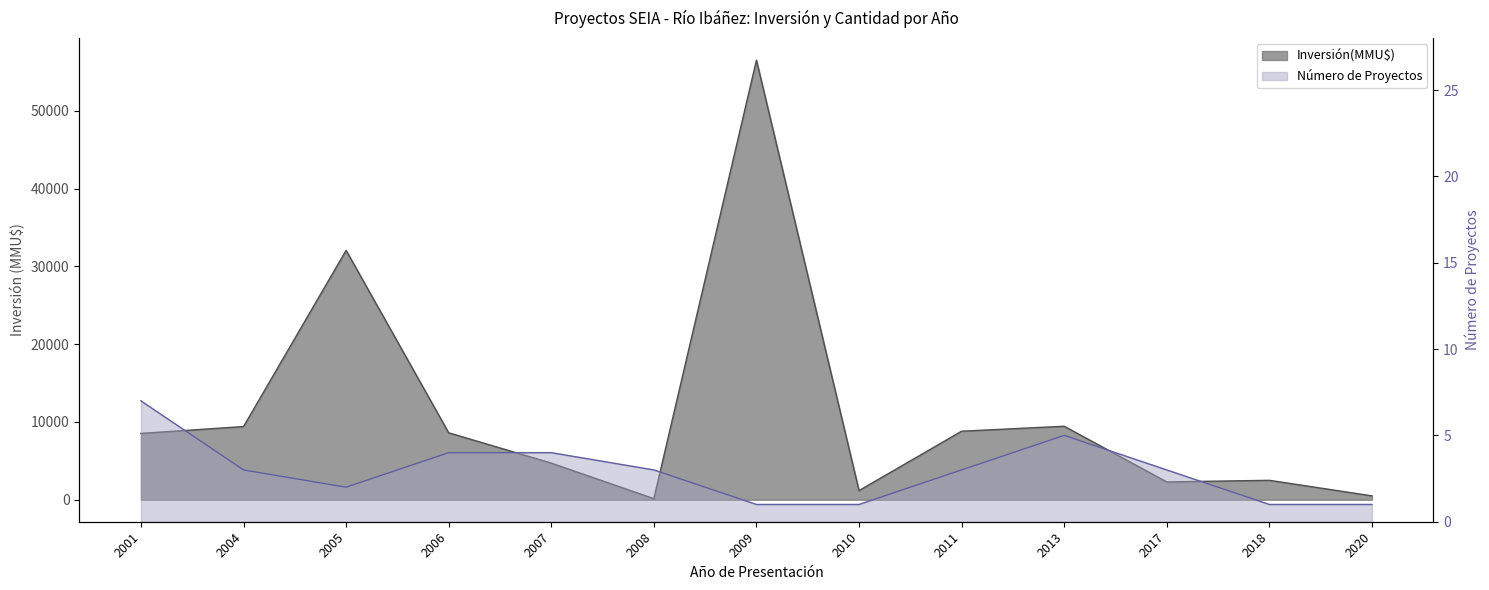

Reading left to right, transcribe all the data shown in this chart.

Inversión(MMU$): 2001=8530	2004=9410	2005=32059	2006=8610	2007=4710	2008=141	2009=56512	2010=1180	2011=8812	2013=9450	2017=2291	2018=2500	2020=500
Número de Proyectos: 2001=7	2004=3	2005=2	2006=4	2007=4	2008=3	2009=1	2010=1	2011=3	2013=5	2017=3	2018=1	2020=1